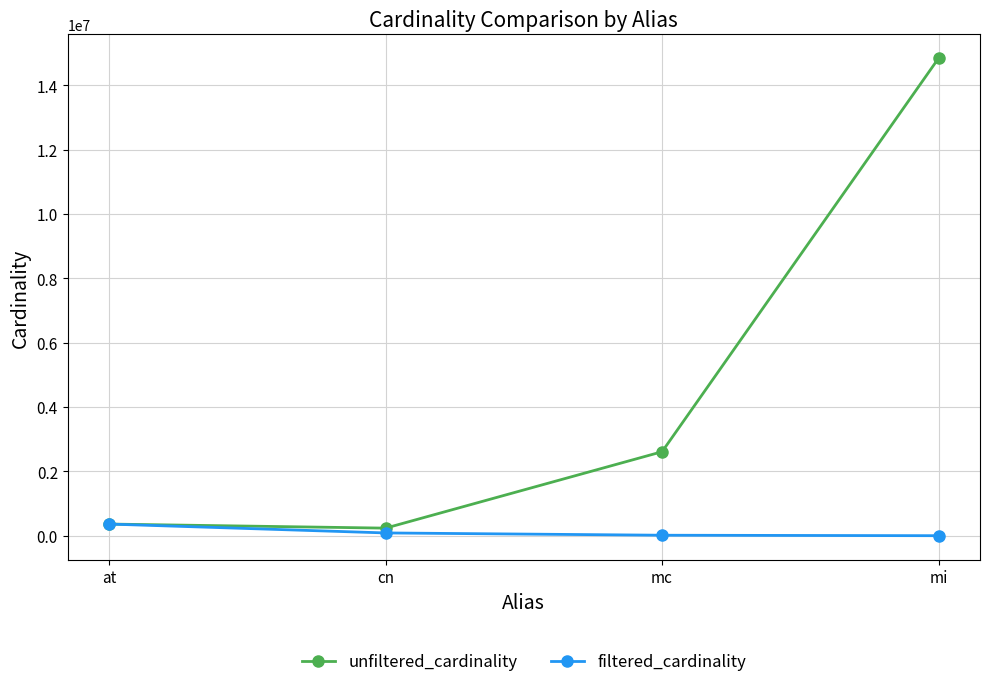

What is the label of the 3rd point from the right?

cn